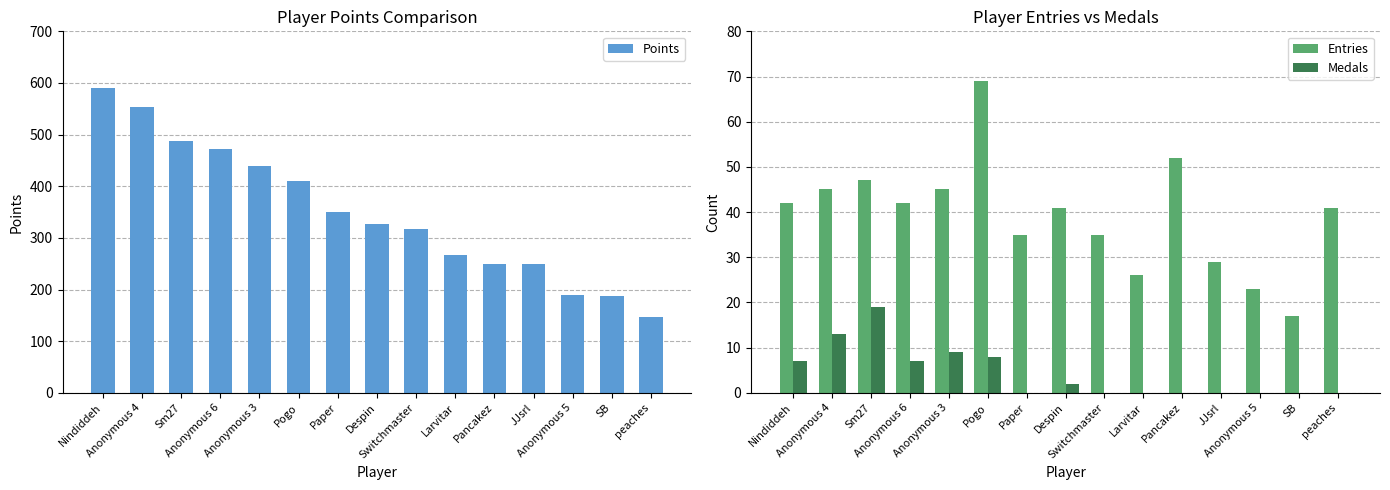

What is the spread (max minus min) of values at SB?

188